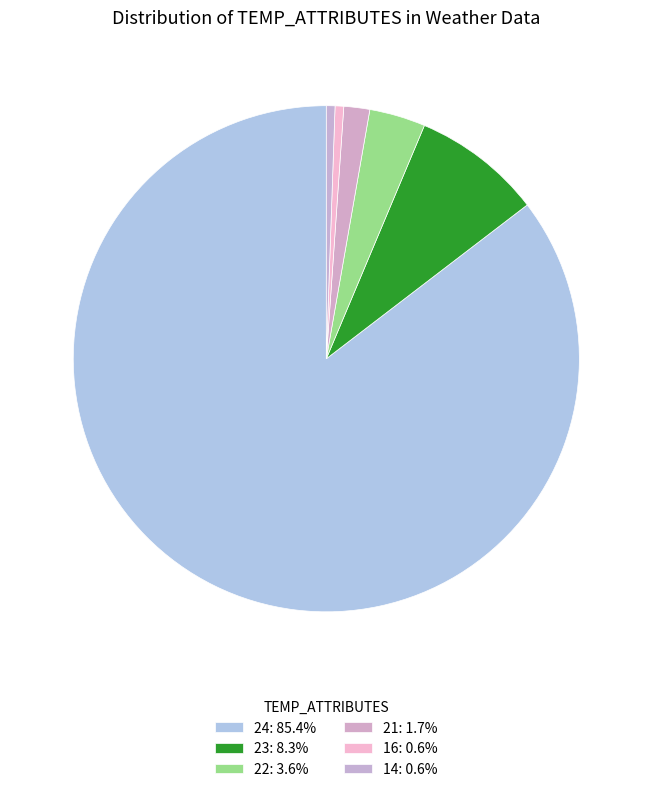

Combined, what portion of the pie is 24 and 14?

86.0%